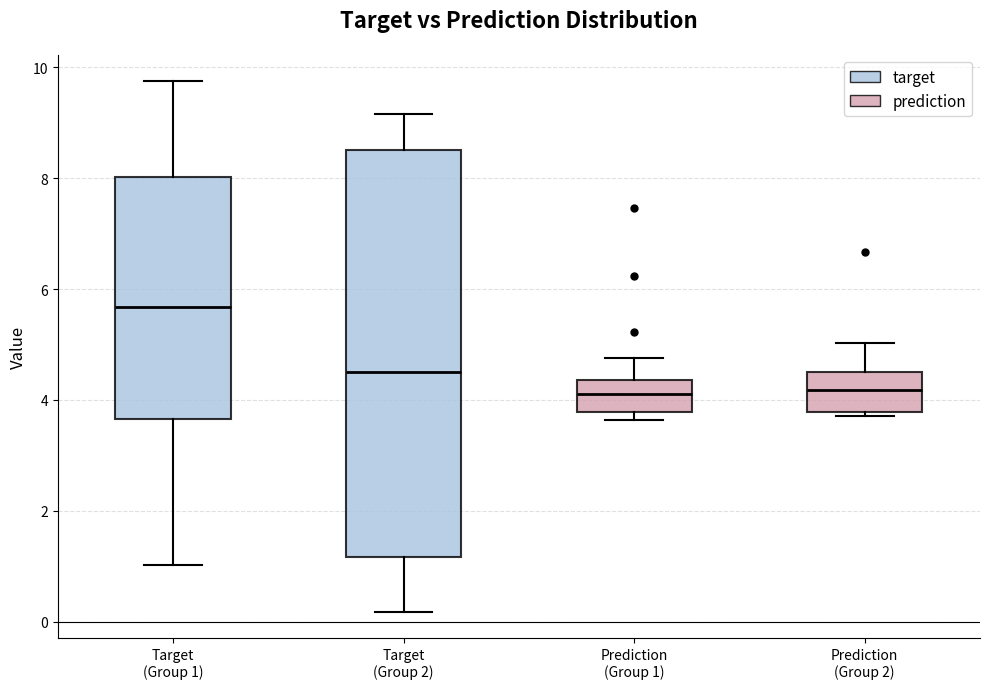

Reading left to right, transcribe this box plot: for each box, give where its median line is, the range the box spans, and where its two whiskers end, as read against the y-axis. The values are not printed on the chart, so give them approximately, as read against the axis.

Target (Group 1): median 5.6, box 3.6 to 8.0, whiskers 1.0 to 9.8
Target (Group 2): median 4.6, box 1.2 to 8.6, whiskers 0.2 to 9.2
Prediction (Group 1): median 4.2, box 3.8 to 4.4, whiskers 3.6 to 4.8
Prediction (Group 2): median 4.2, box 3.8 to 4.6, whiskers 3.8 (just below the box's lower edge) to 5.0